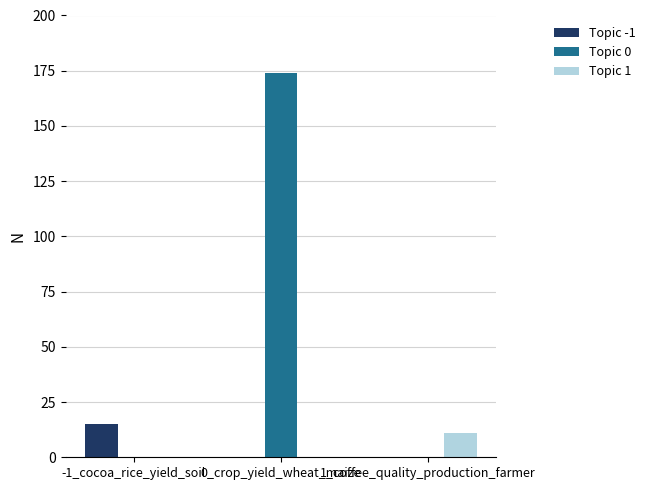

Count the number of categories in the chart.

3